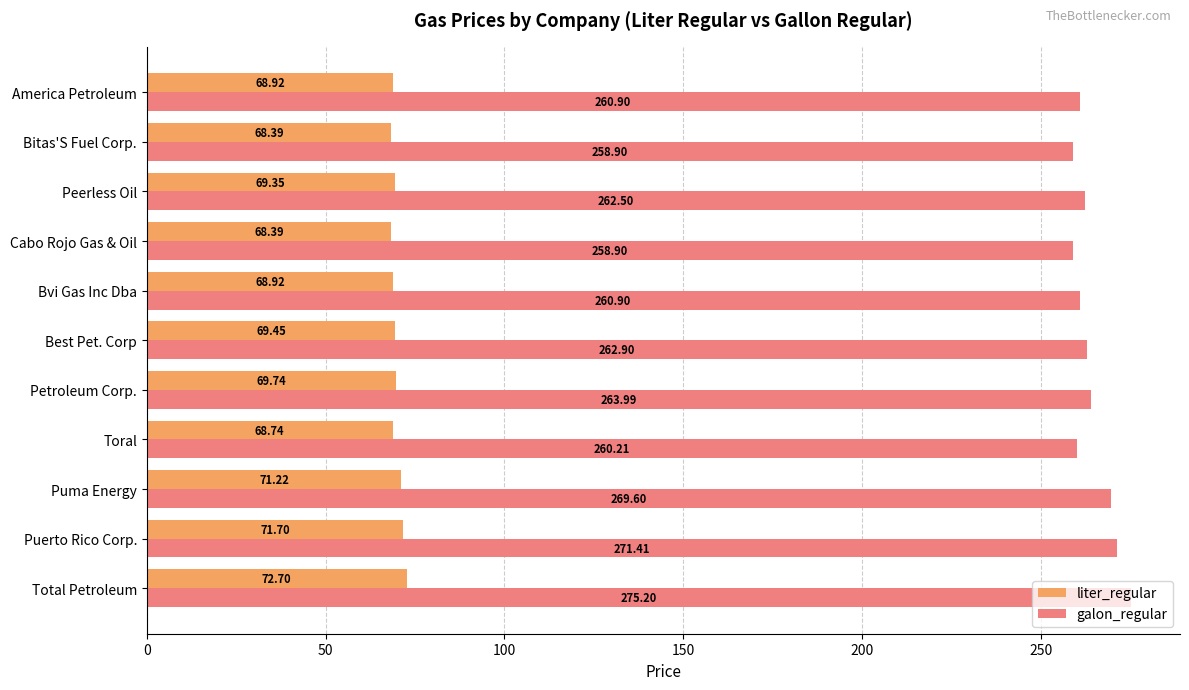

What is the spread (max minus min) of values at Cabo Rojo Gas & Oil?

190.5